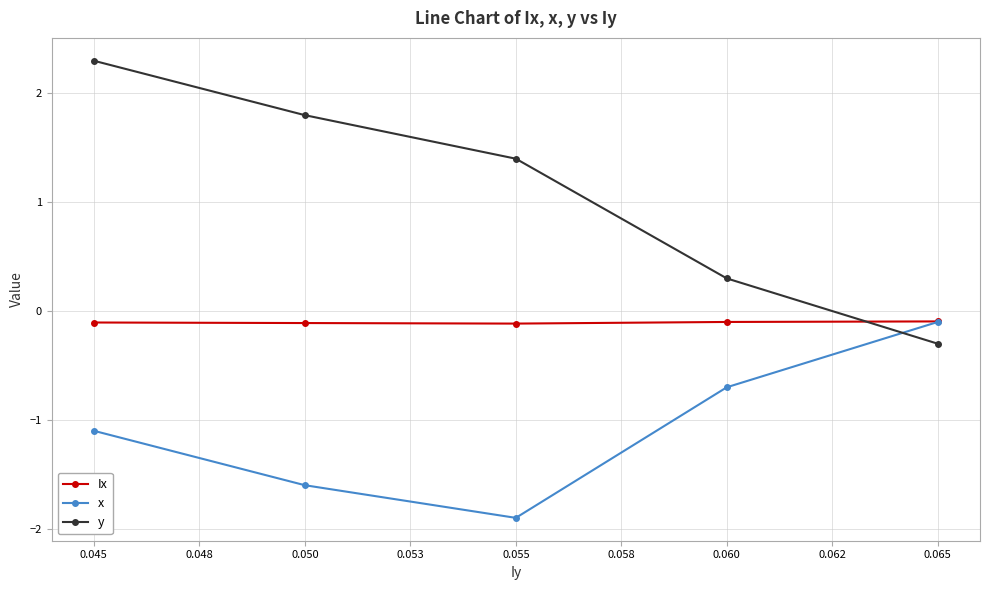

Between which two adjacent categories do y and x first intersect?

0.060 and 0.065